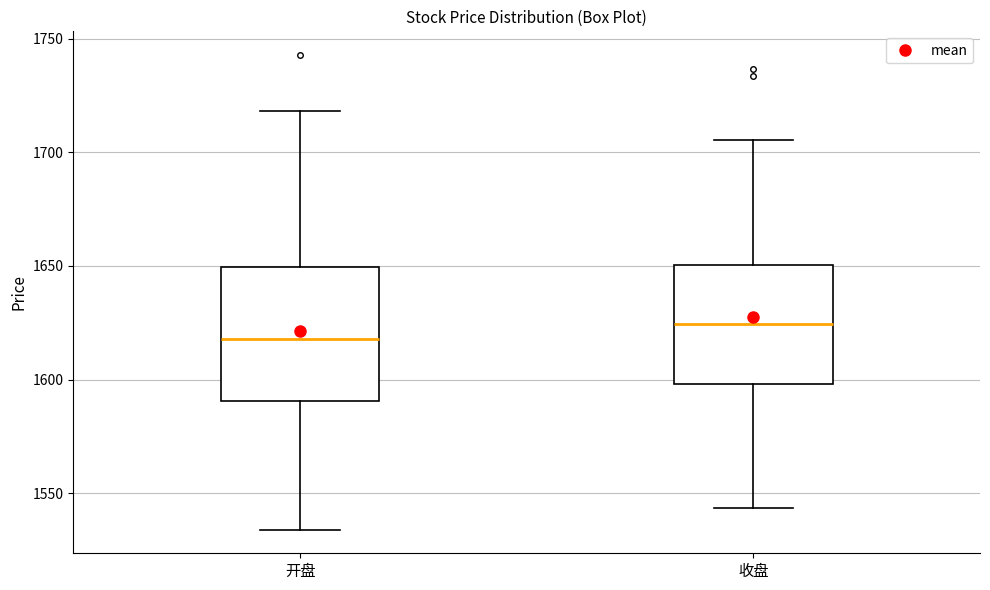

Which box's median line is the highest?

收盘